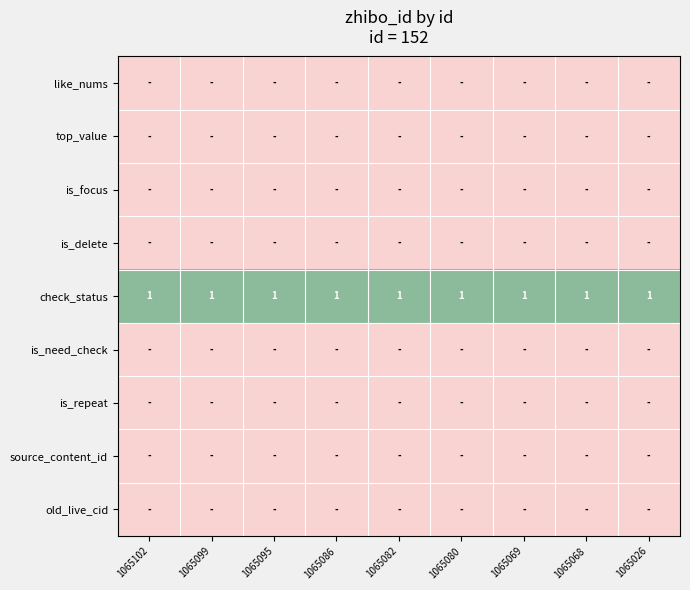

Which label corresponds to the smallest value in the chart?

1065102